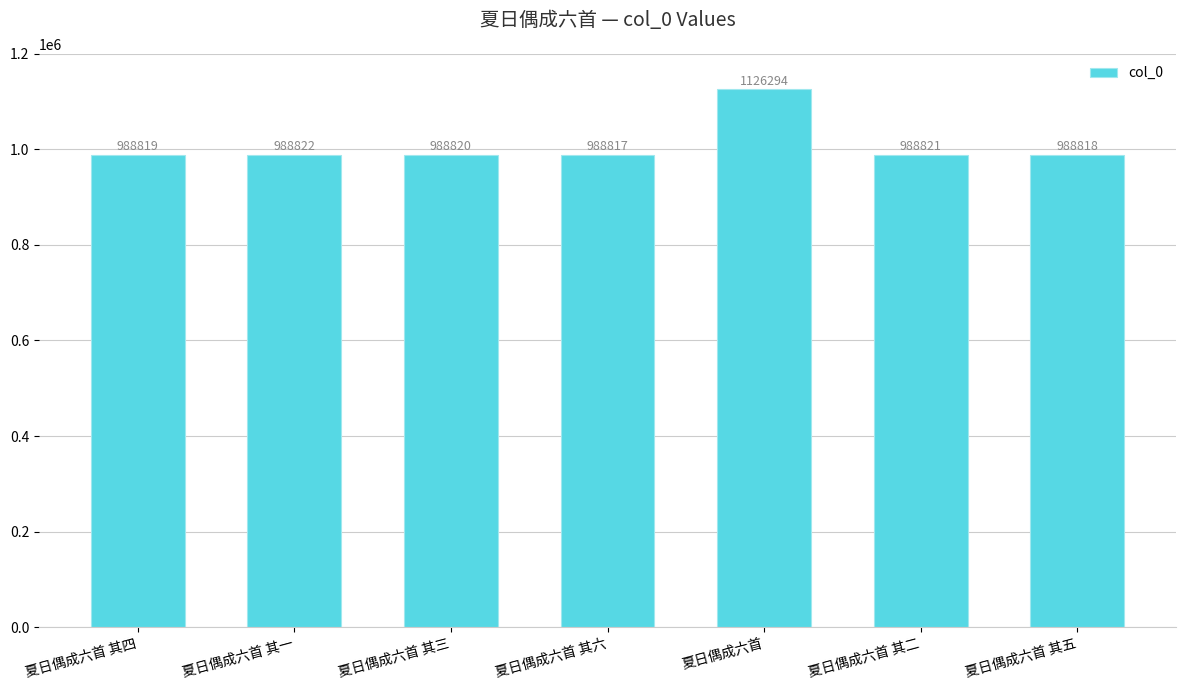

Reading left to right, what are all the values shown in this chart?

夏日偶成六首 其四=988819	夏日偶成六首 其一=988822	夏日偶成六首 其三=988820	夏日偶成六首 其六=988817	夏日偶成六首=1126294	夏日偶成六首 其二=988821	夏日偶成六首 其五=988818